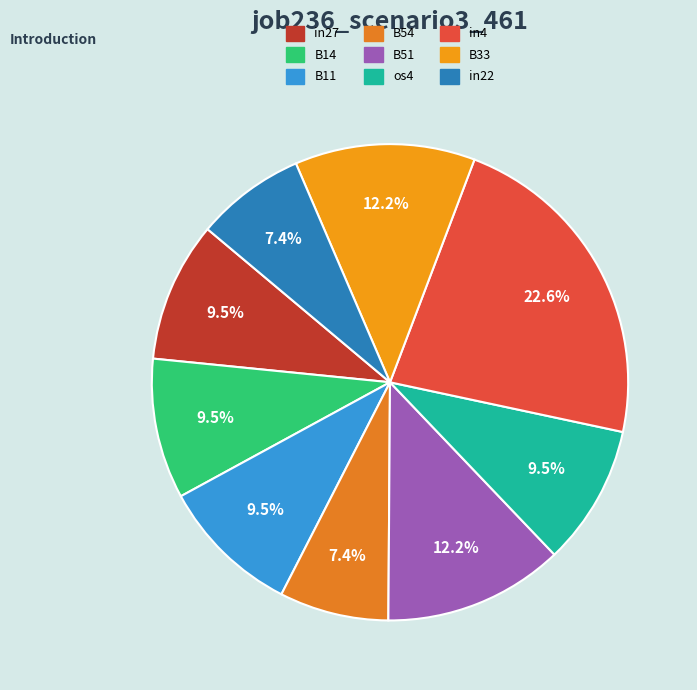

Do in22 and B33 together represent more than half of the pie?

No